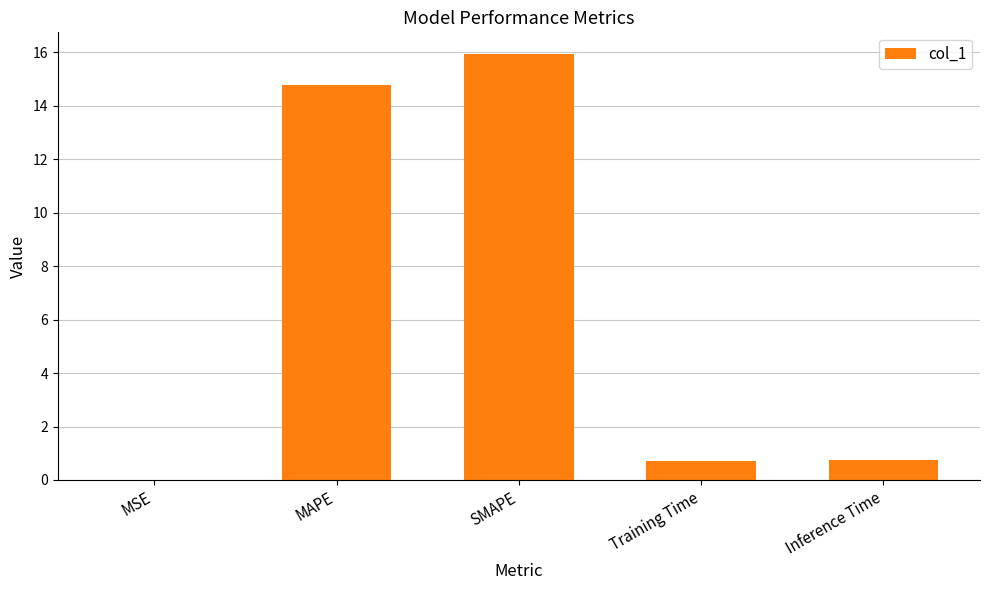

The value at MAPE is 14.8. True or false?

True